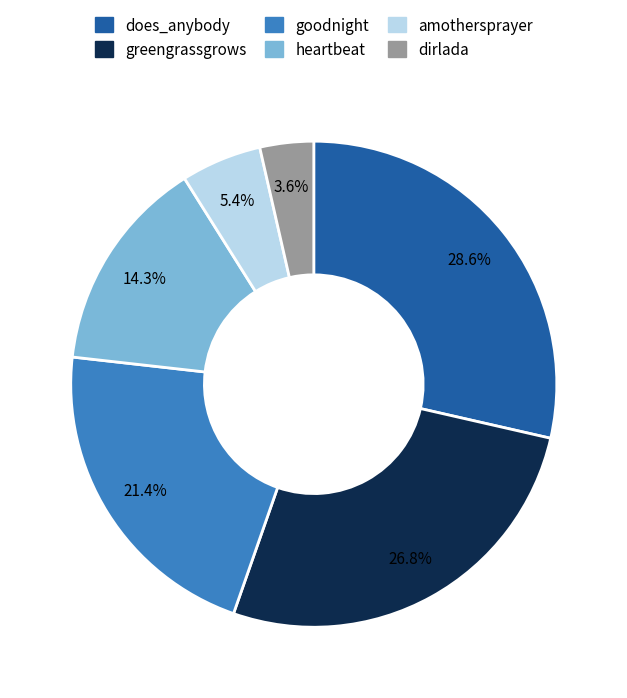

Does any single category account for the majority?

No